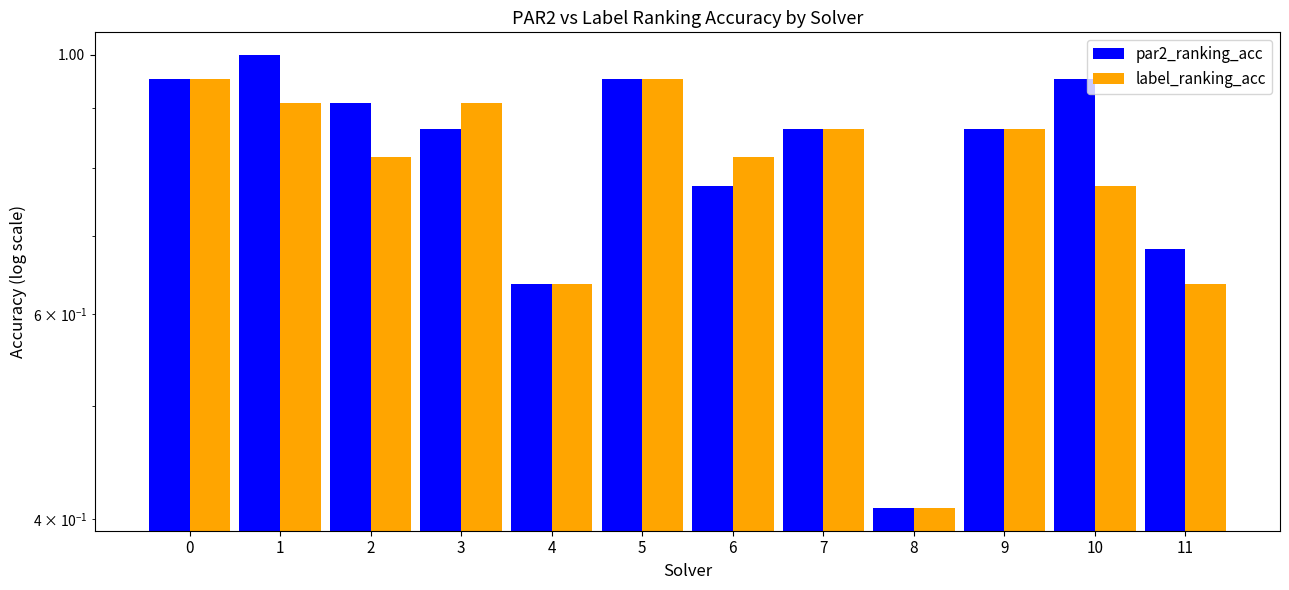

What is the sum of the par2_ranking_acc values at 3 and 7?

1.7